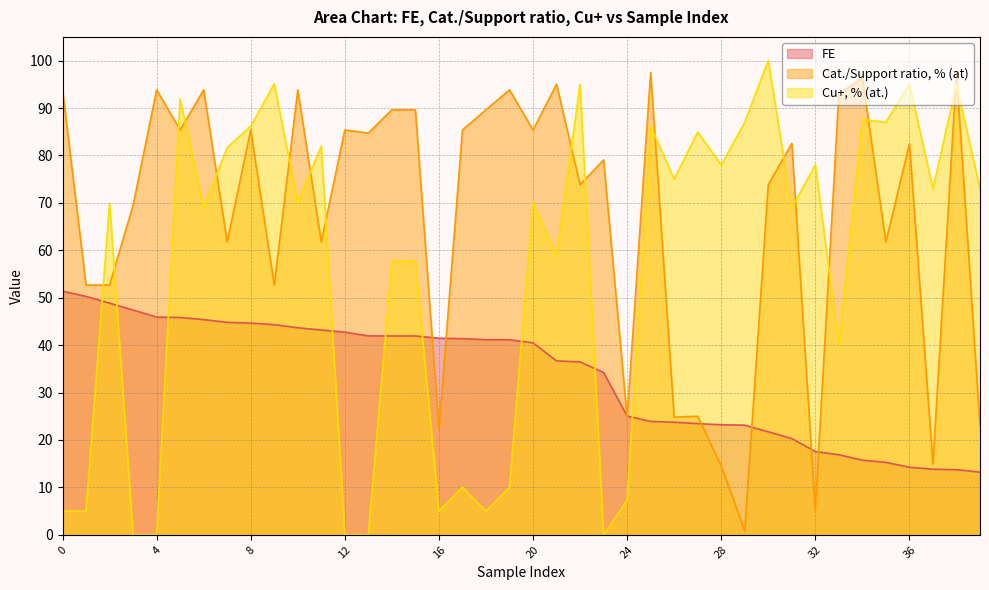

True or false: Cat./Support ratio, % (at) has a value of 50.1 at 12.

False